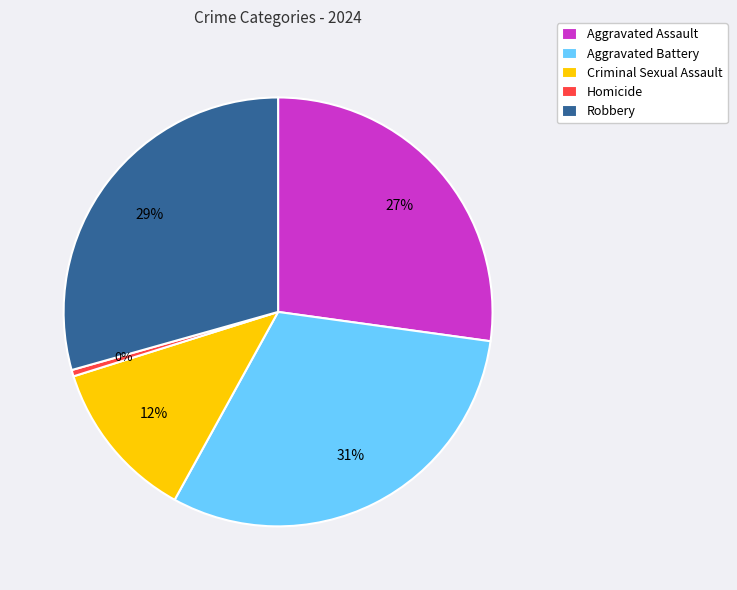

How many slices are in this pie chart?

5